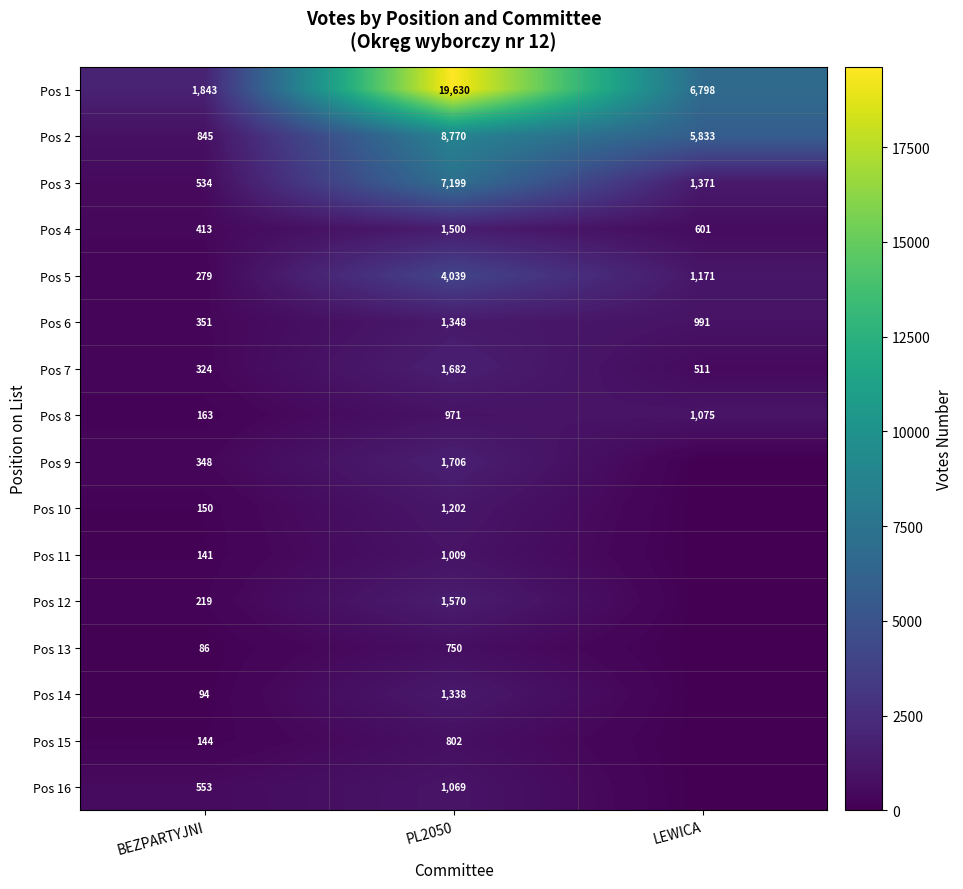

What is the average value of the Pos 8 series?

736